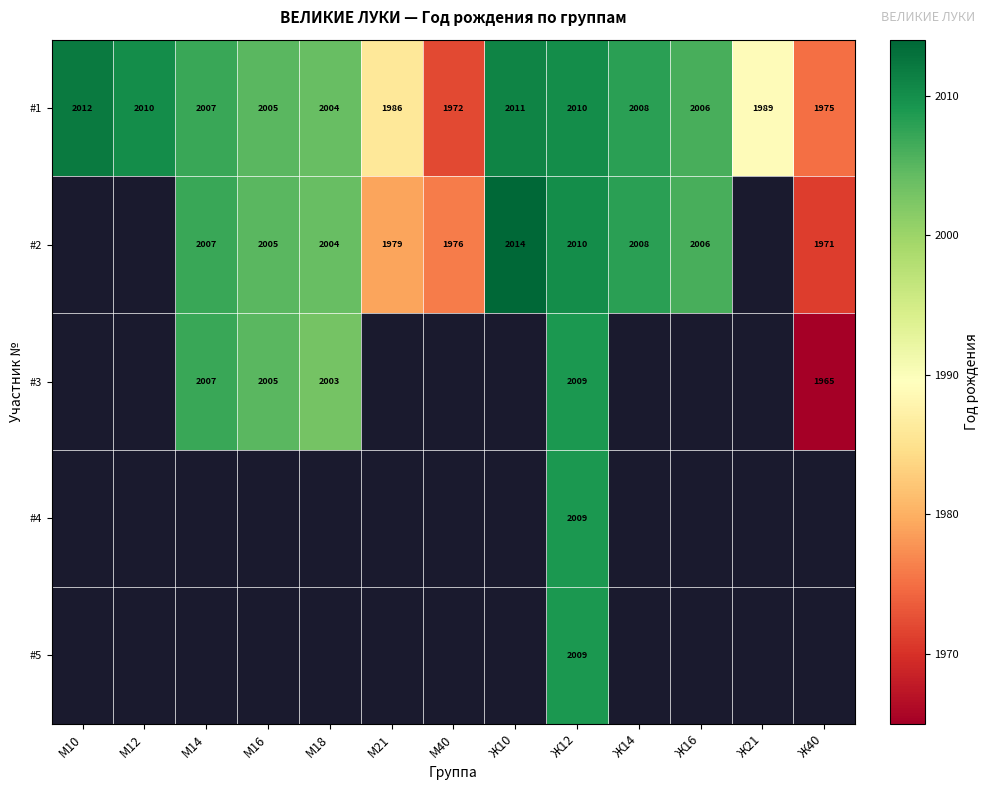

At which label is #1 closest to 1992?

Ж21